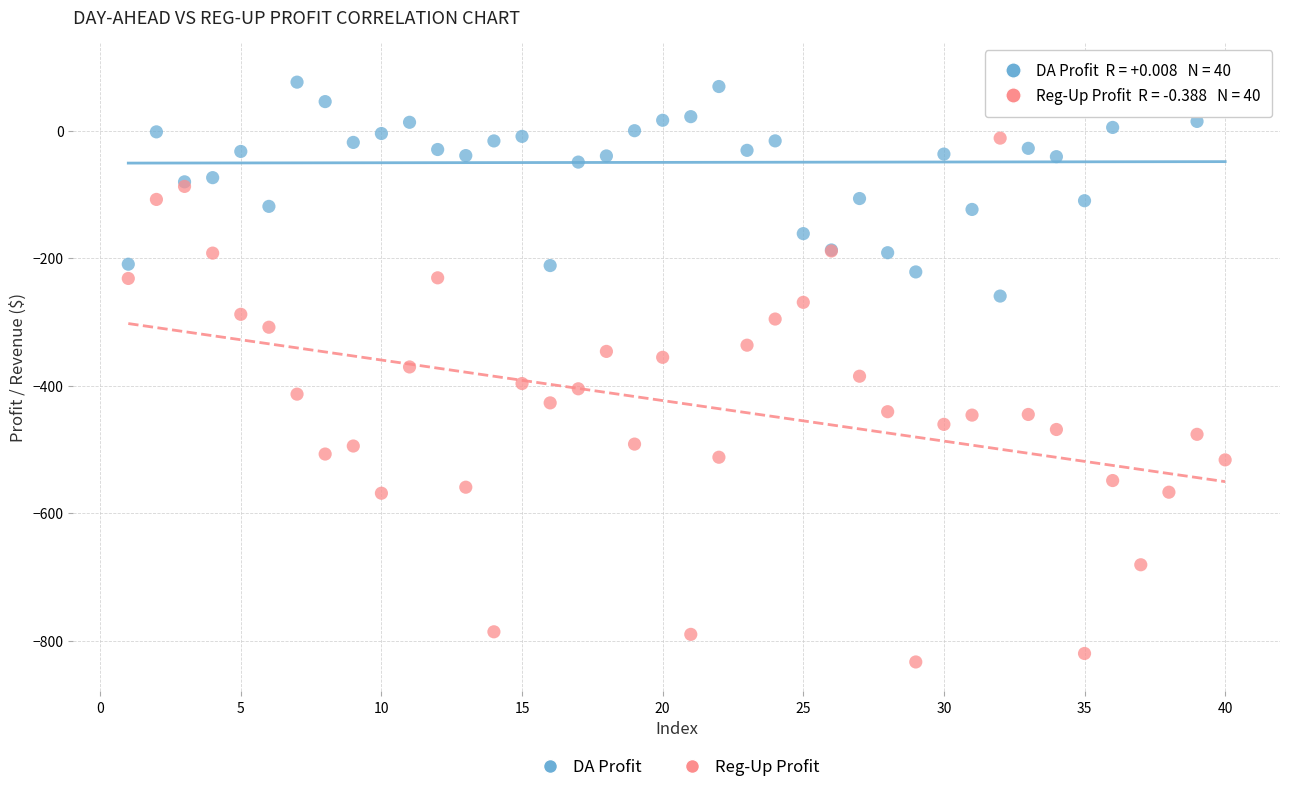

Which series reaches the maximum Y coordinate?

DA Profit